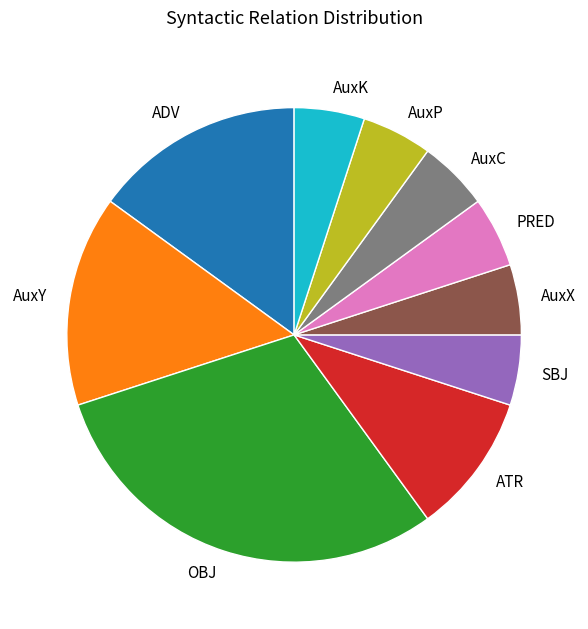

Do AuxY and PRED together represent more than half of the pie?

No